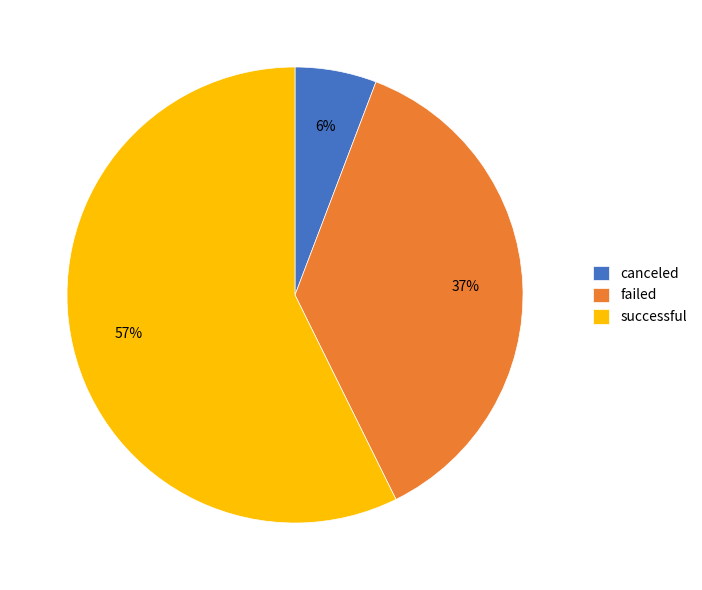

To the nearest percent, what is the difference between the canceled and failed slice percentages?

31%